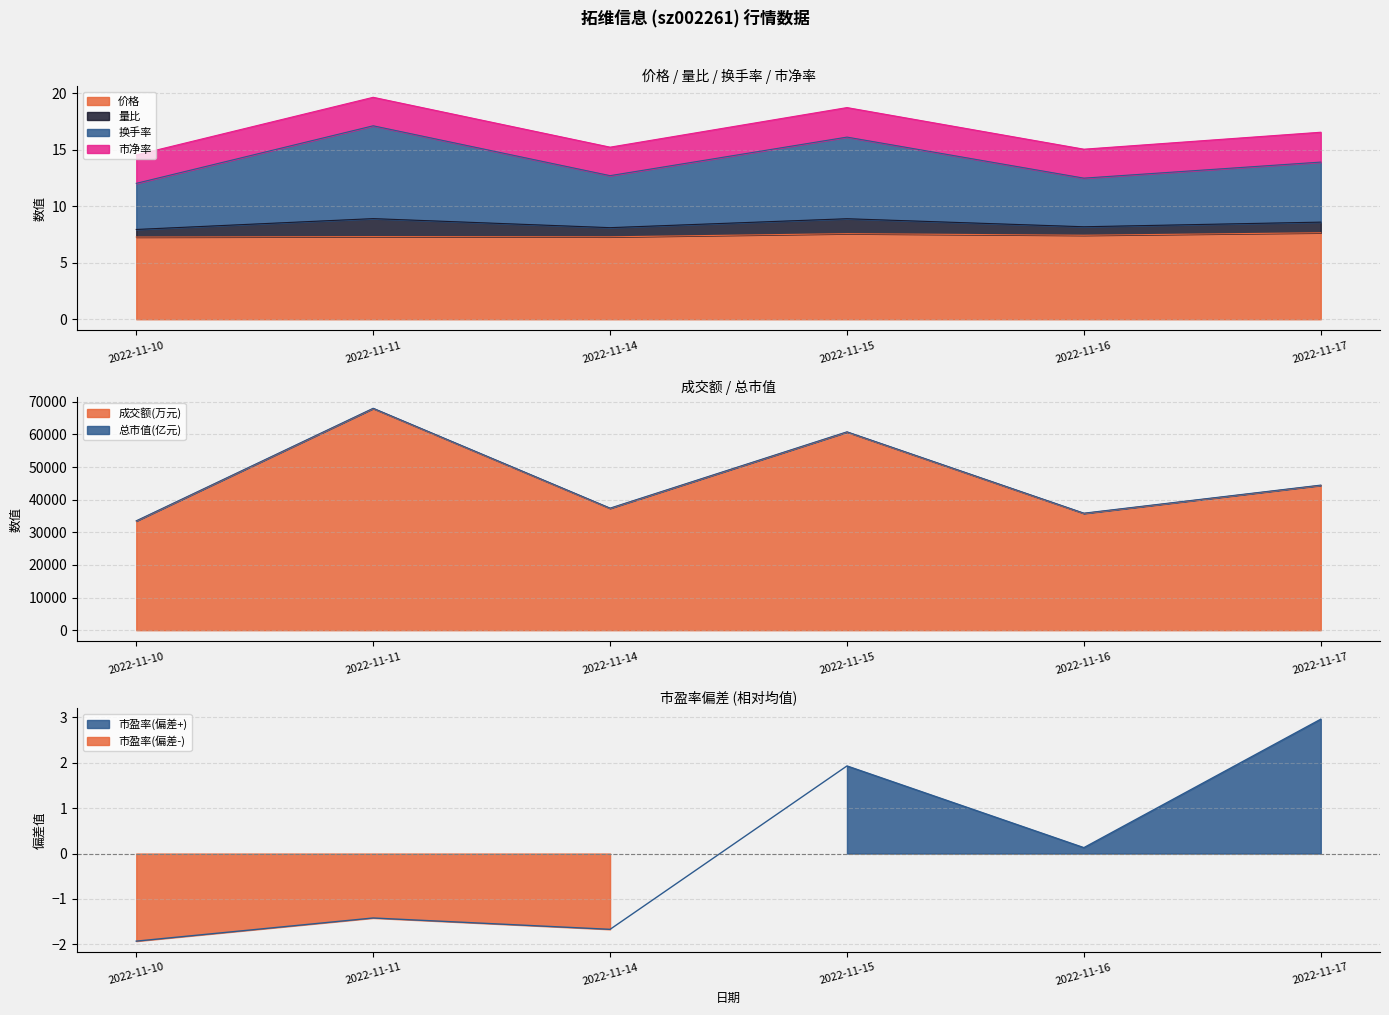

Where is the first local minimum for 市净率?

2022-11-14